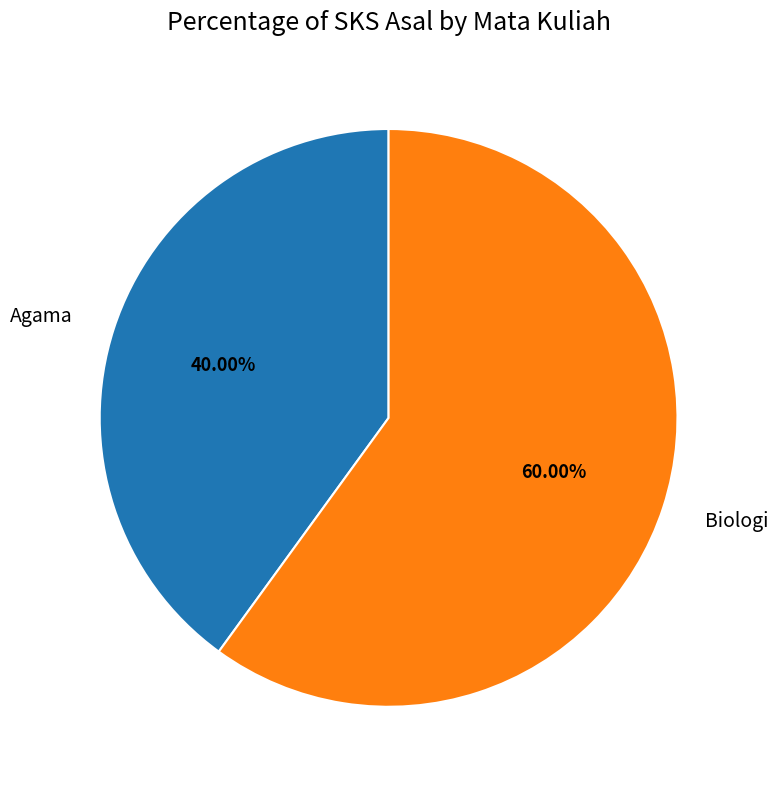

To the nearest percent, what portion does Biologi represent?

60%